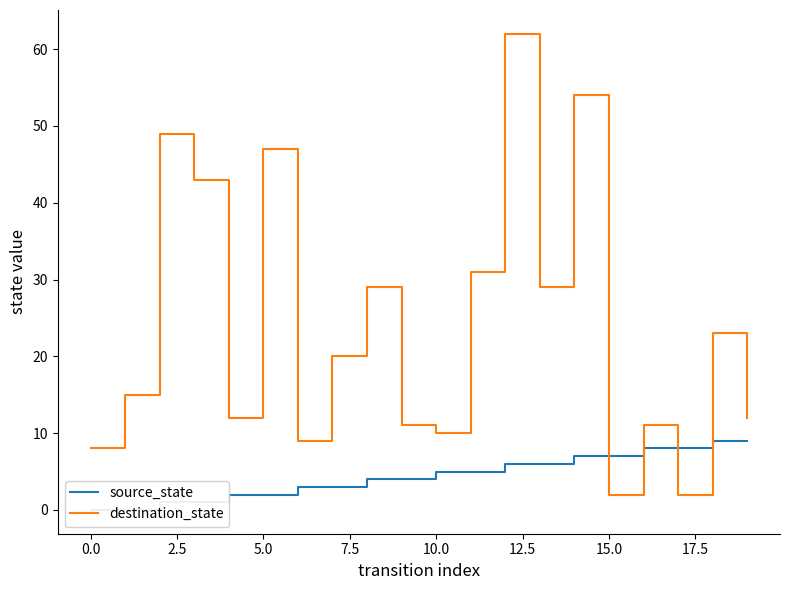

At how many categories does at least one series exceed 53?

2